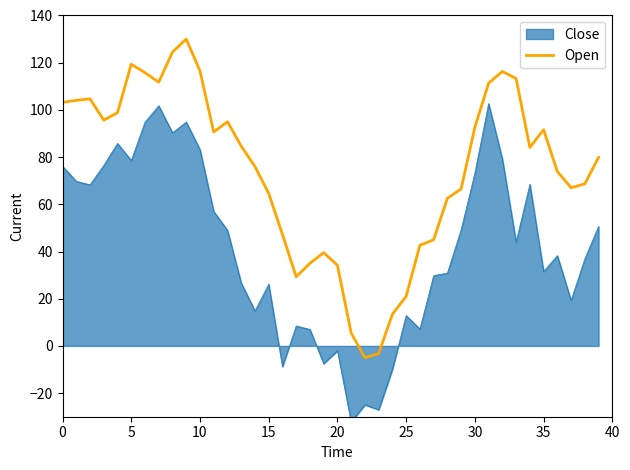

The value of Open at 5 is 184.9. True or false?

False